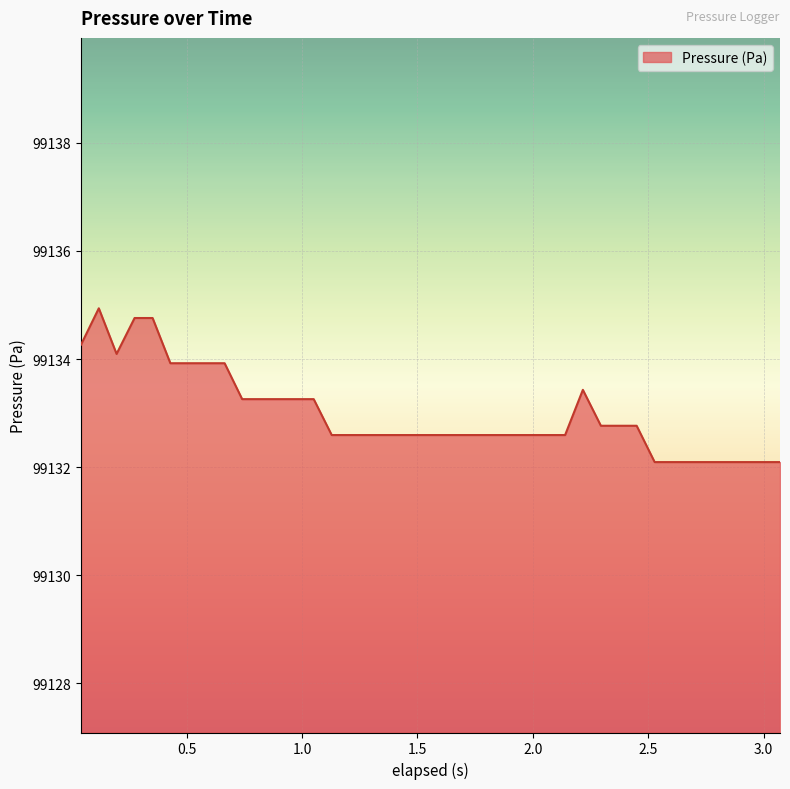

What is the smallest value displayed?

99132.1